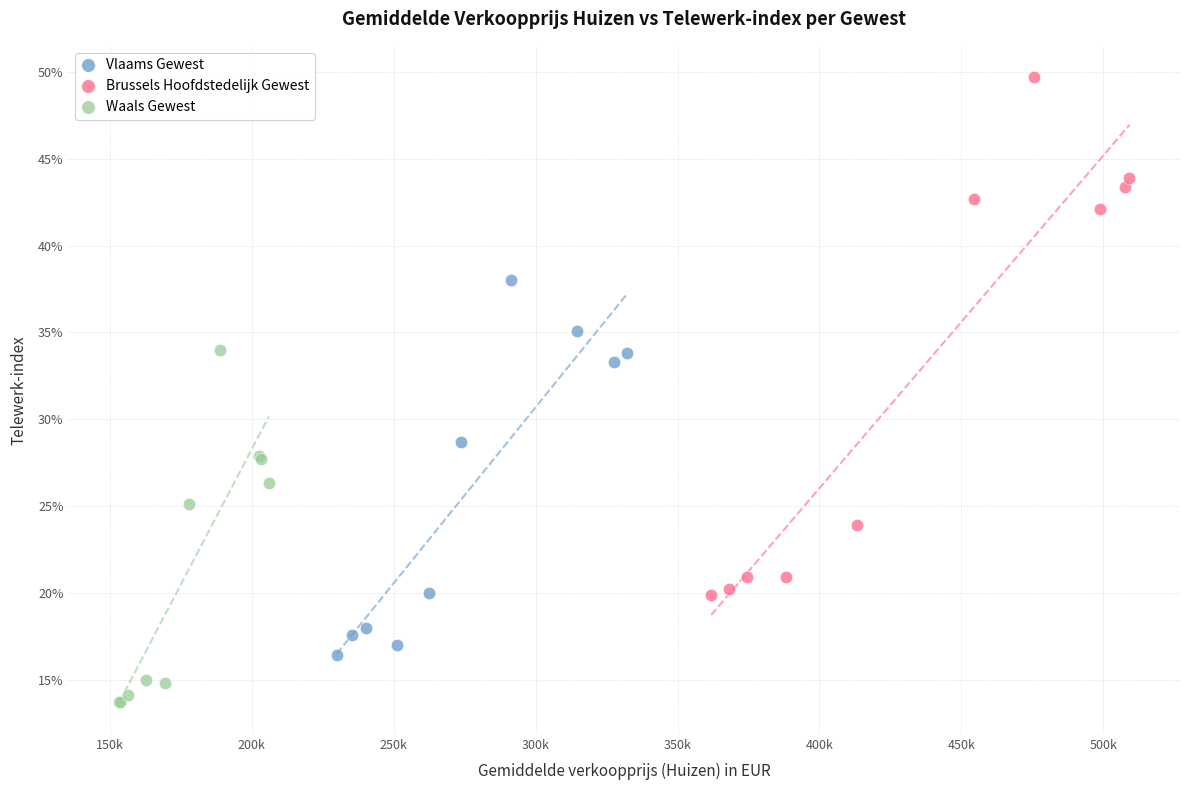

What are all the series names shown in the legend?

Vlaams Gewest, Brussels Hoofdstedelijk Gewest, Waals Gewest